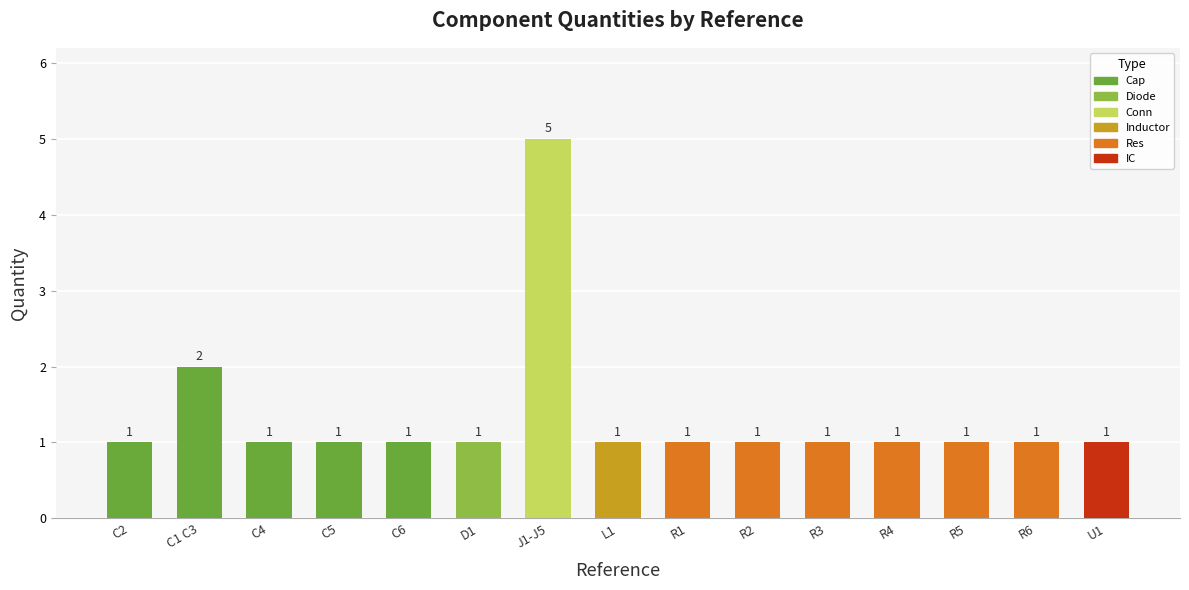

Approximately how many times larger is the value at C2 compared to R5?

1.0